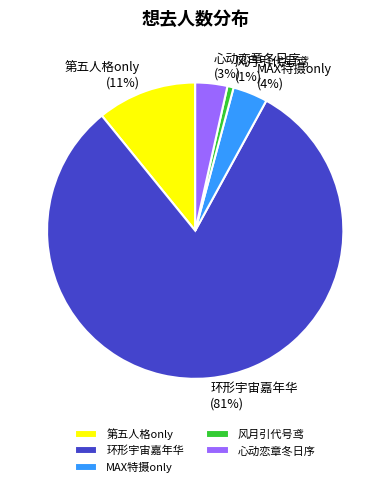

To the nearest percent, what is the difference between the largest and smallest slice percentages?

80%